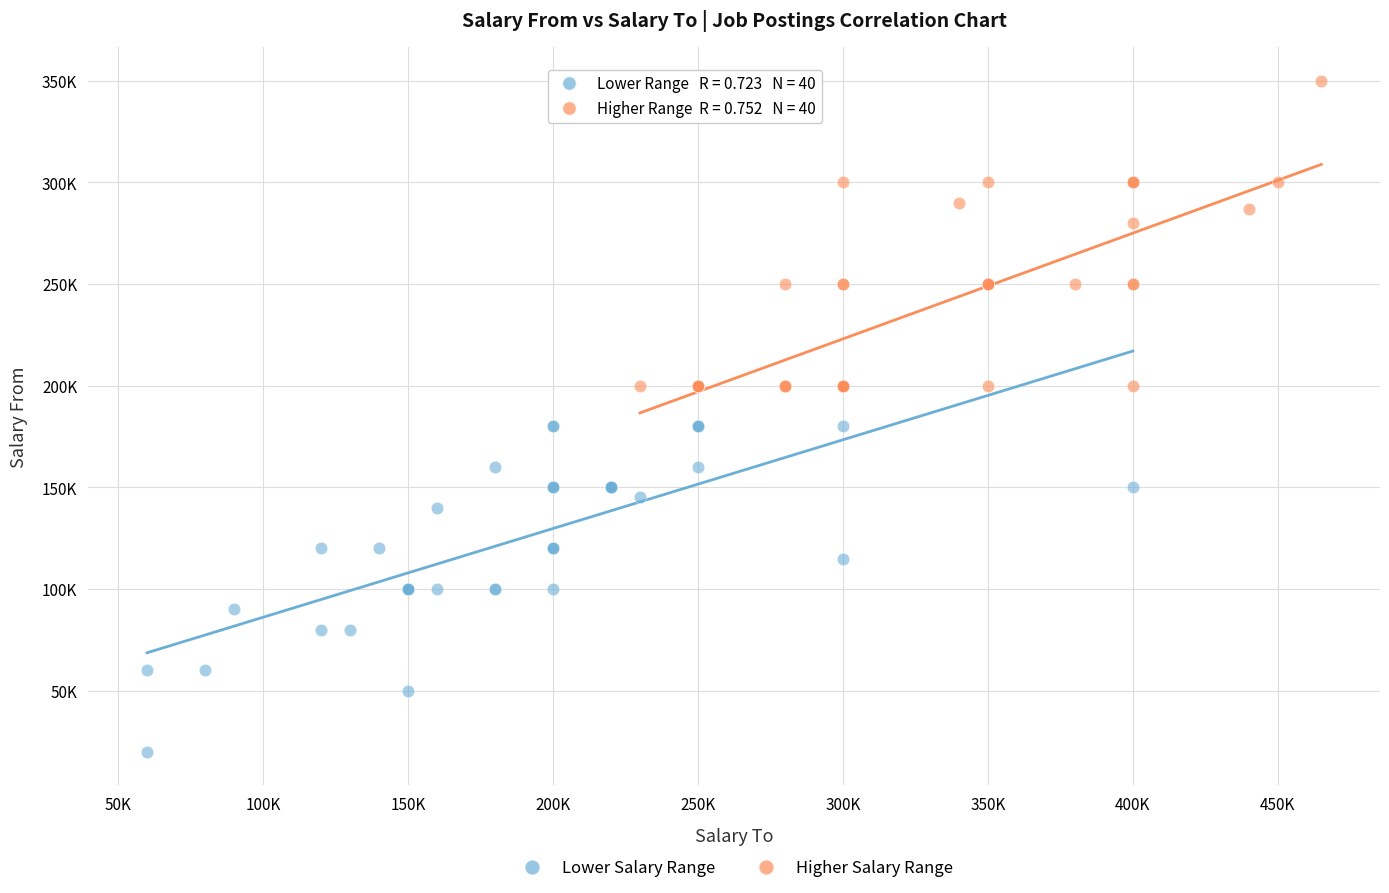

What are all the series names shown in the legend?

Lower Salary Range, Higher Salary Range